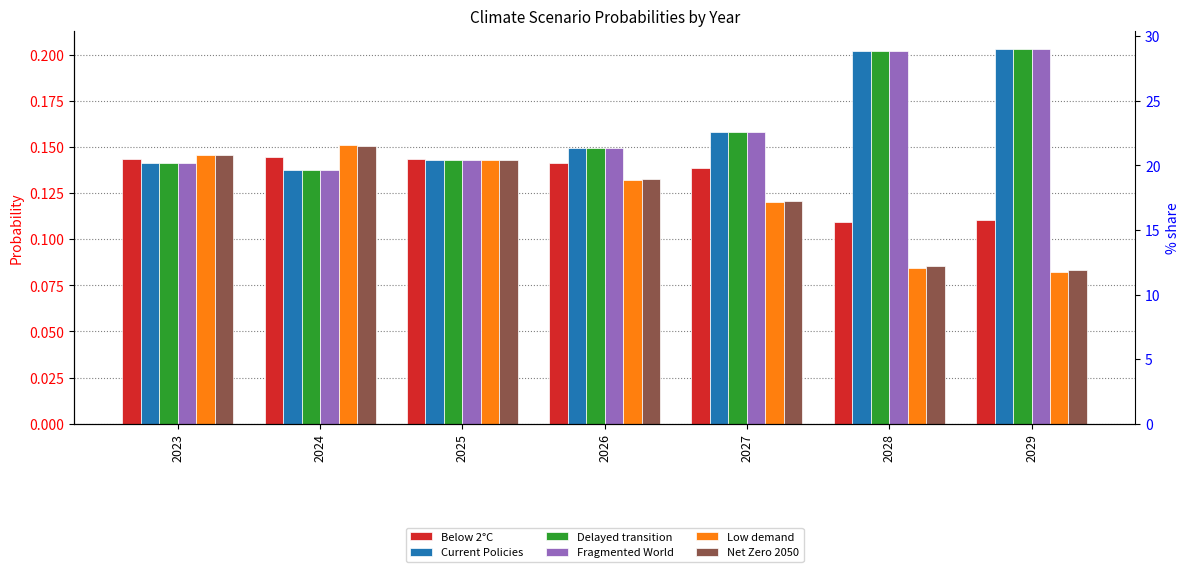

At which category does the chart reach its minimum across all series?

2029